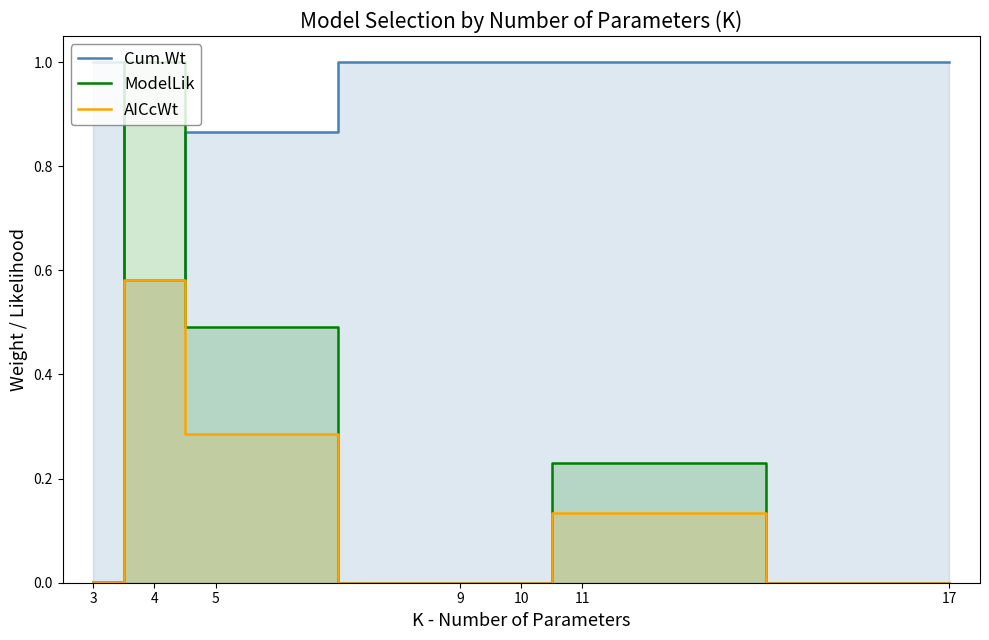

True or false: ModelLik and AICcWt intersect in this chart.

False